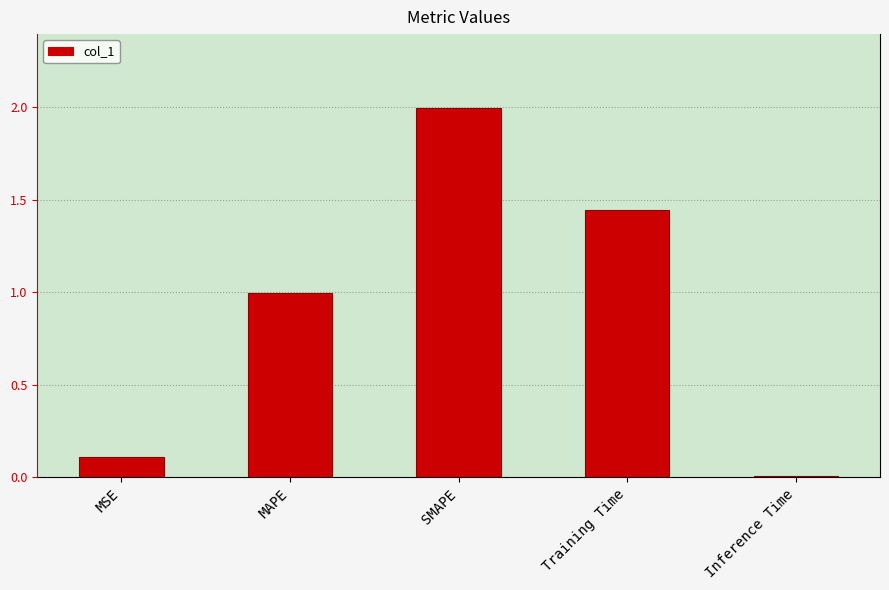

Rank the categories by value from lowest to highest.

Inference Time, MSE, MAPE, Training Time, SMAPE